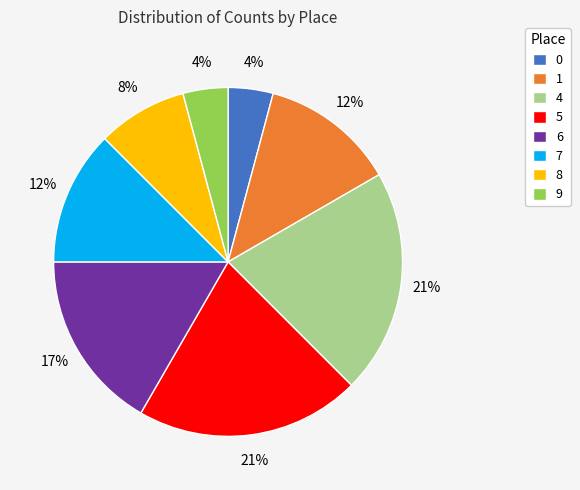

True or false: 5 accounts for 21% of the total.

True